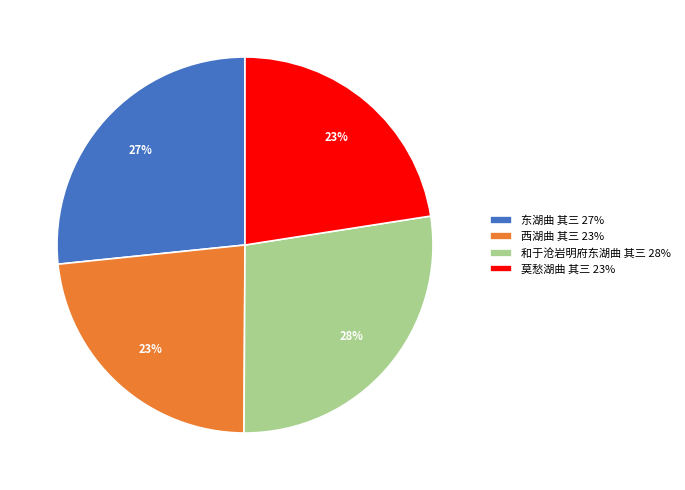

Approximately how many times larger is the value at 莫愁湖曲 其三 compared to 和于沧岩明府东湖曲 其三?

0.8